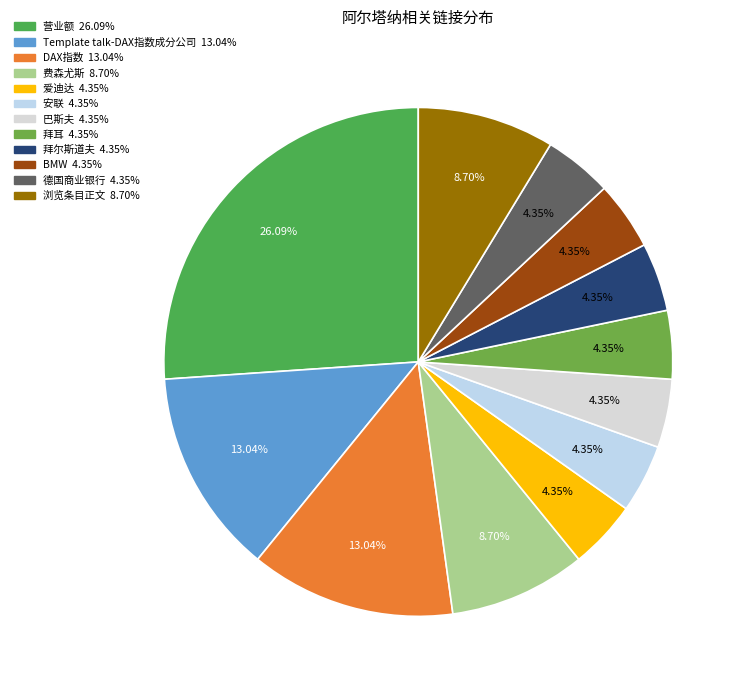

The 浏览条目正文 slice represents 9% of the pie. True or false?

True